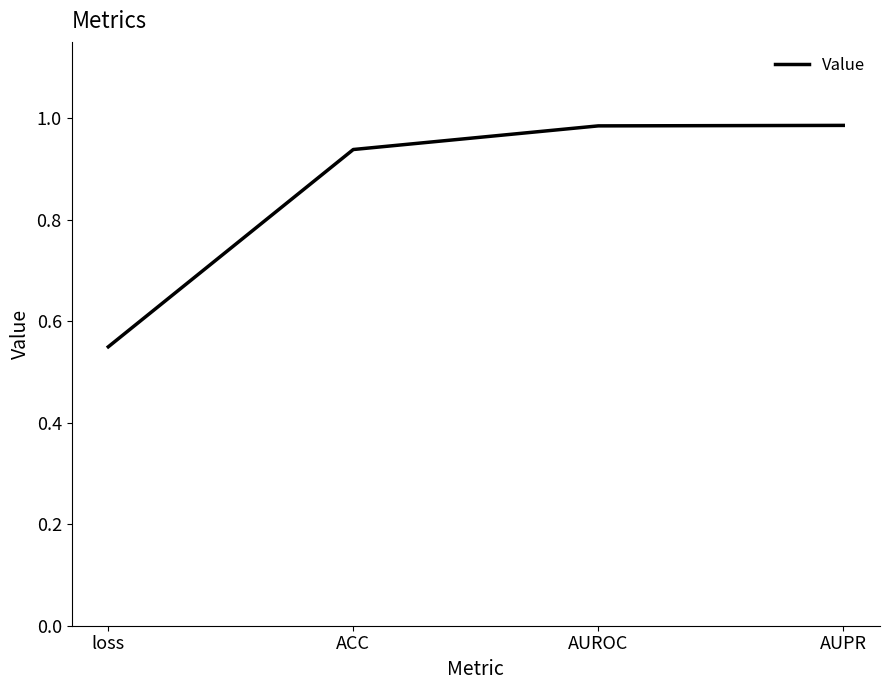

What position from the right is ACC?

3